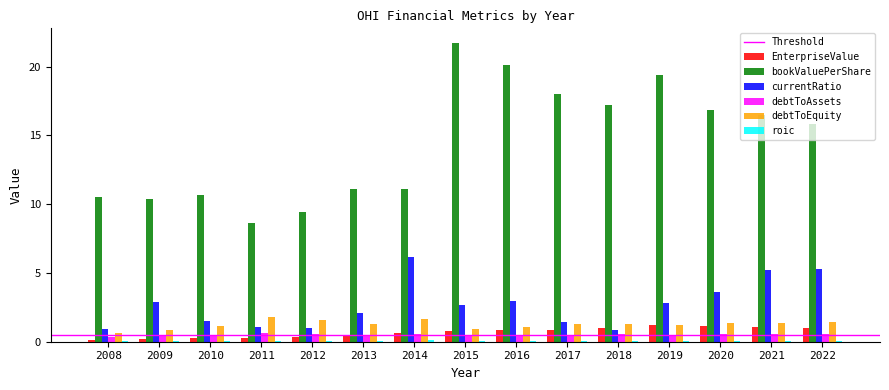

Which series has the largest total across all categories?

bookValuePerShare